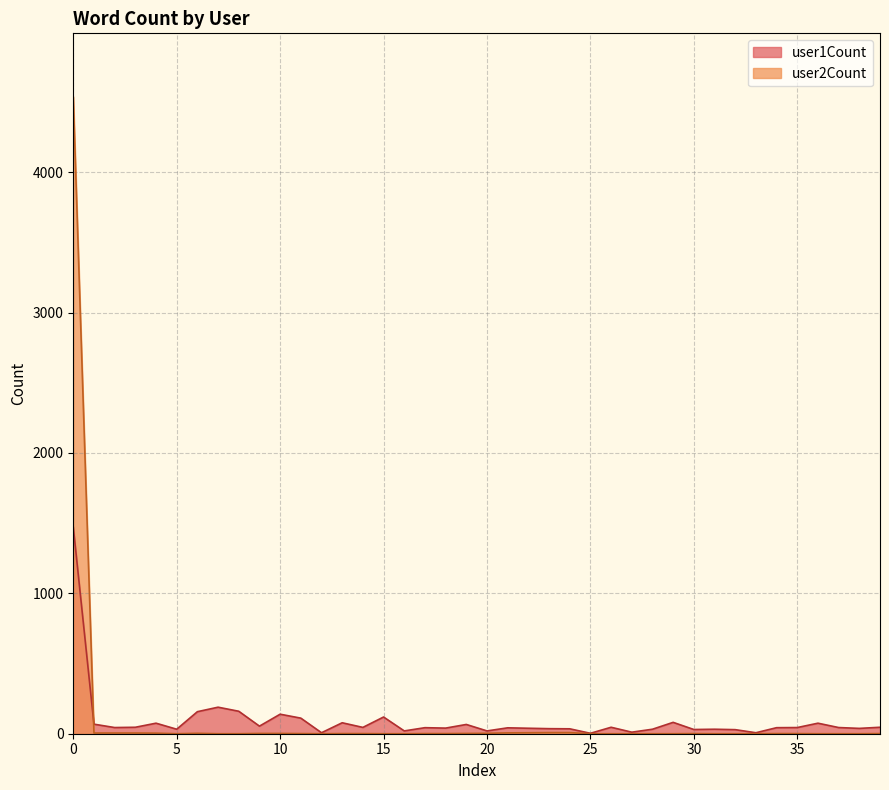

True or false: user1Count has more than 1 interior local peaks.

True